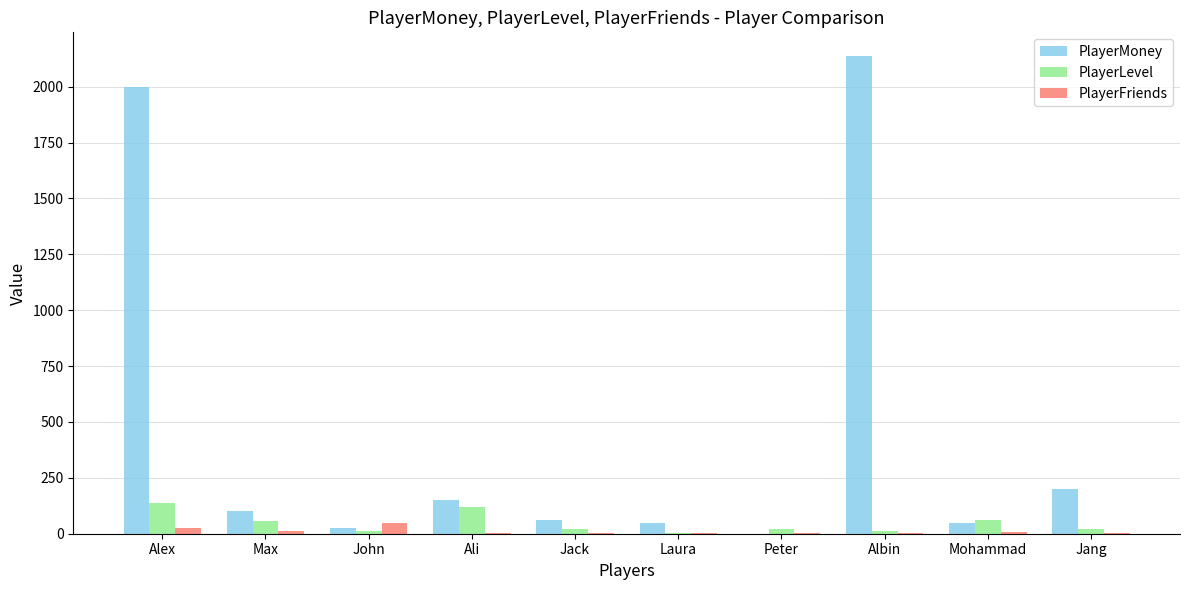

Does the chart contain stacked bars?

No